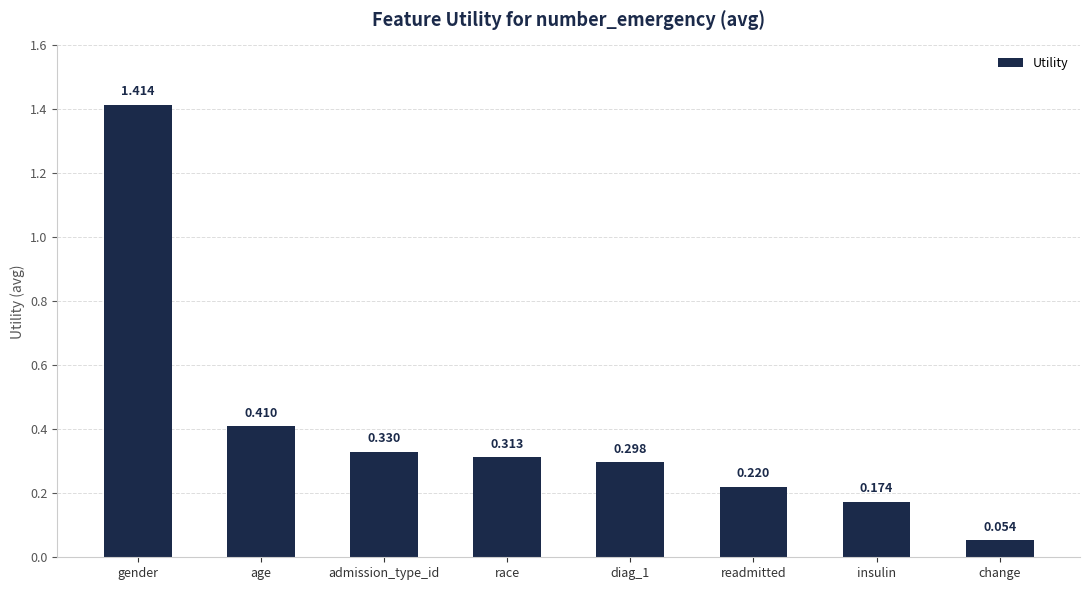

What is the label of the 8th bar from the left?

change